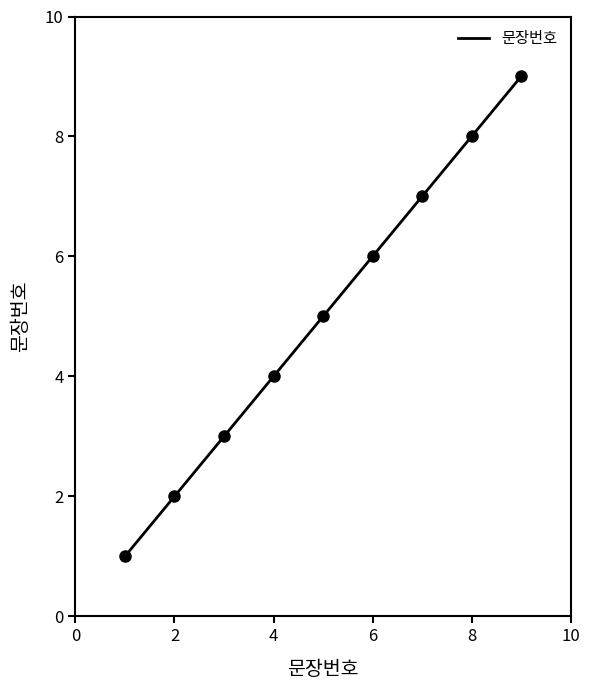

The value at 6 is 9. True or false?

False